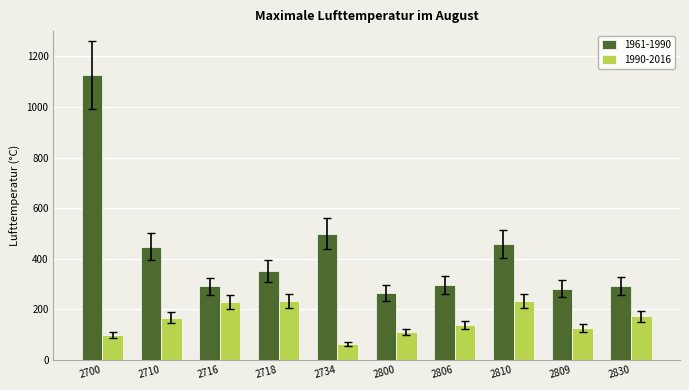

True or false: 1961-1990 has a value of 124.4 at 2716.

False